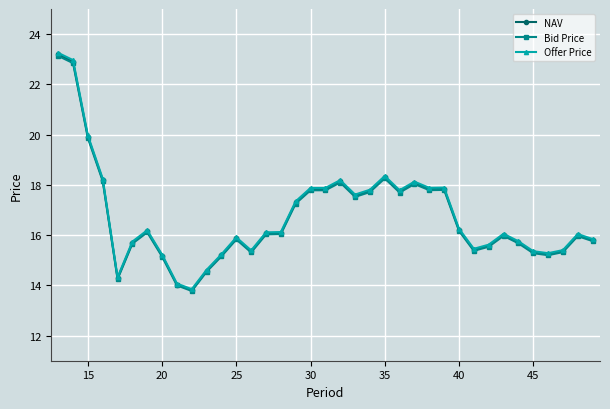

In Bid Price, how many points are higher than both neighbors (excluding endpoints)?

8